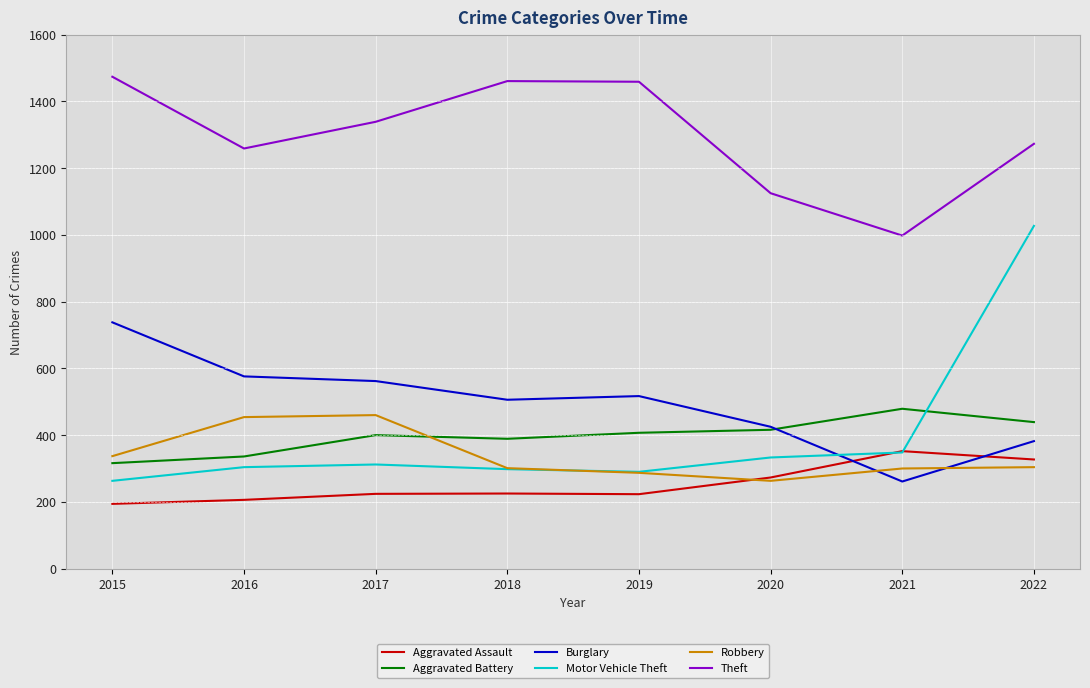

Which series ends up on top after the final intersection of Motor Vehicle Theft and Burglary?

Motor Vehicle Theft